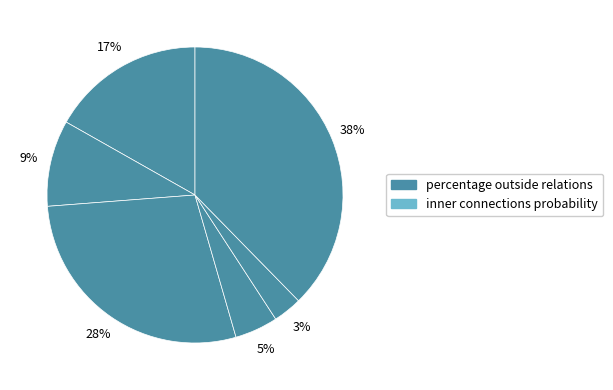

How many slices are in this pie chart?

6